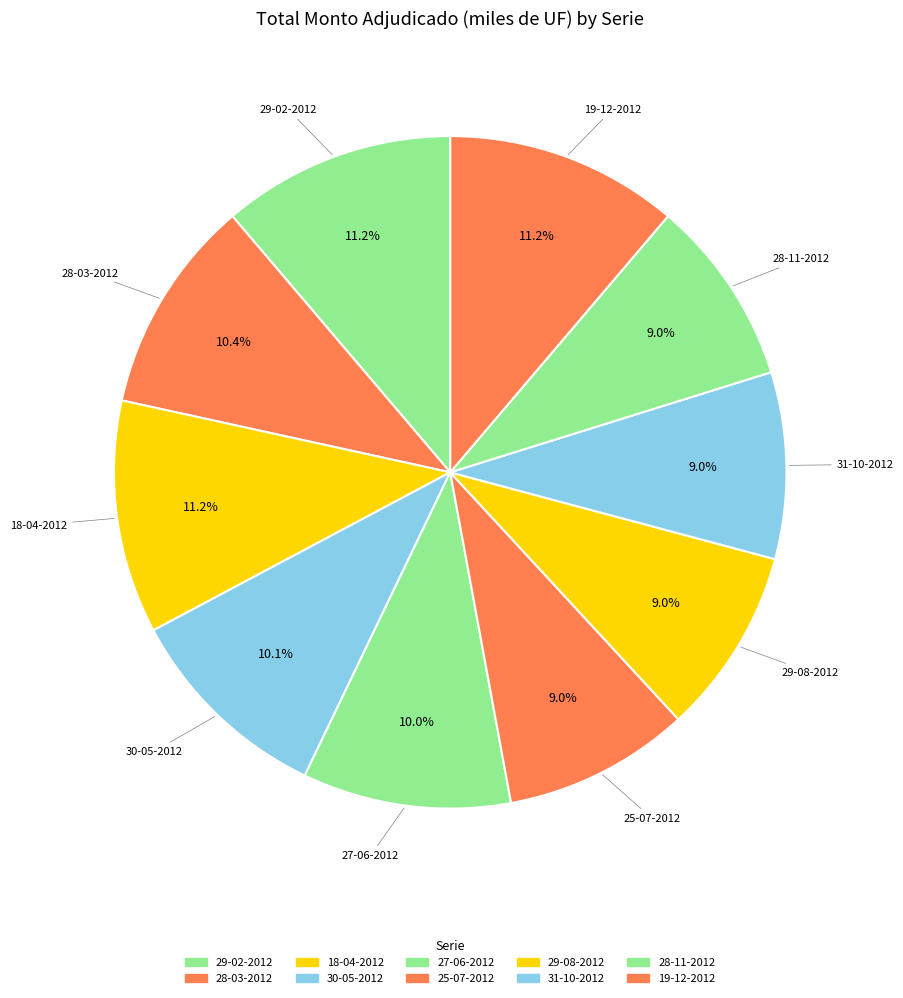

How many slices are in this pie chart?

10